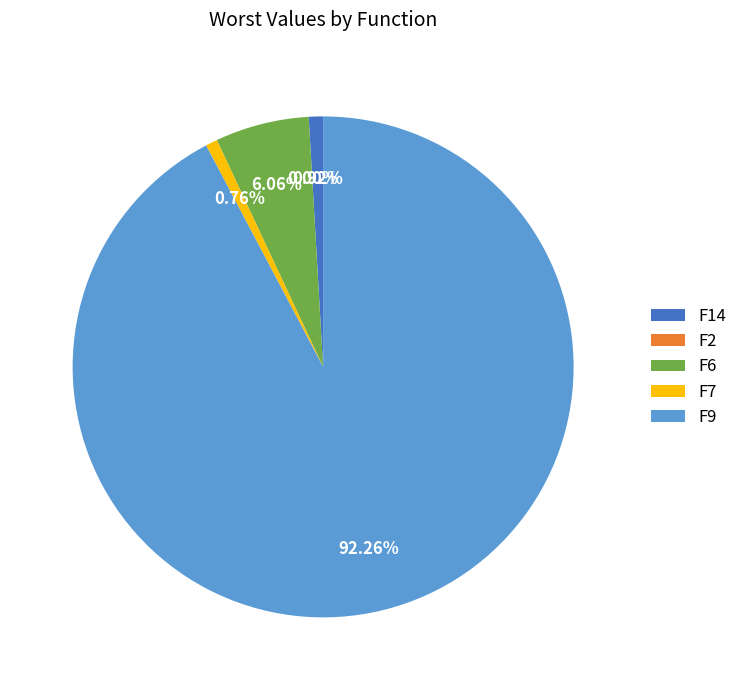

Rank the categories by value from highest to lowest.

F9, F6, F14, F7, F2